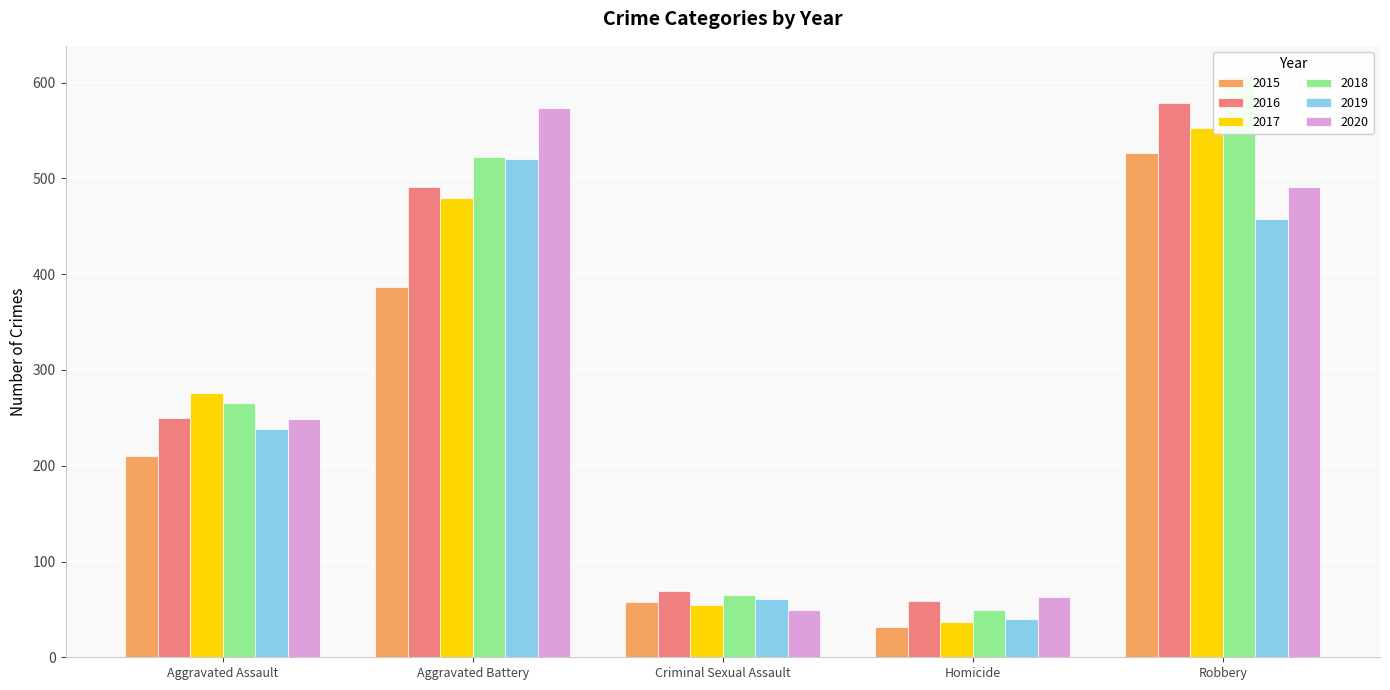

Where is 2020 nearest to the value 311?

Aggravated Assault